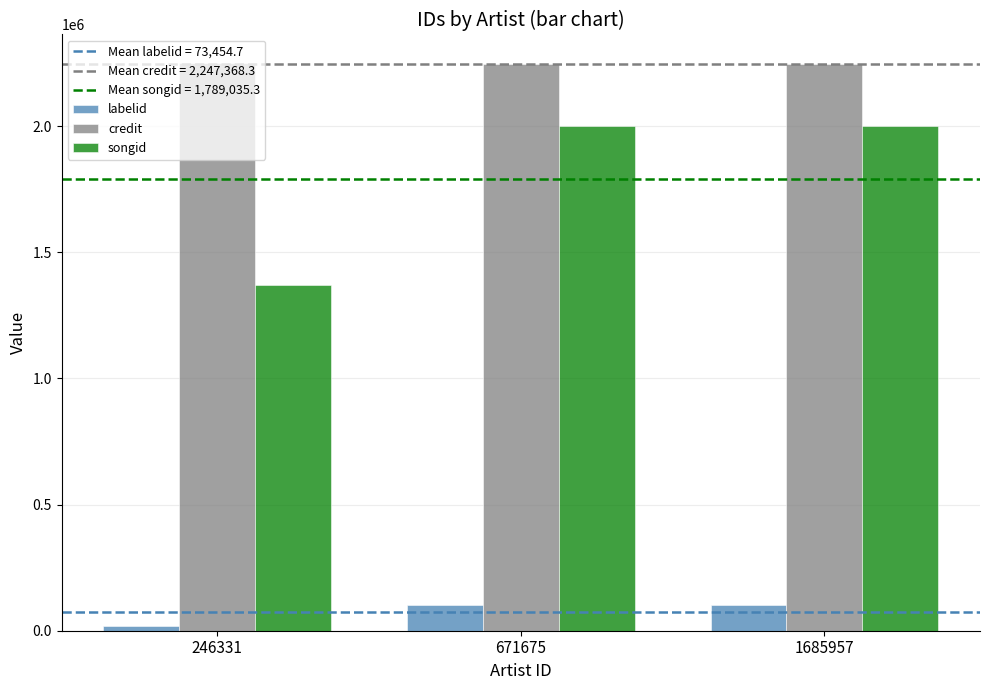

What is the difference between the maximum and minimum values in the credit series?

4177